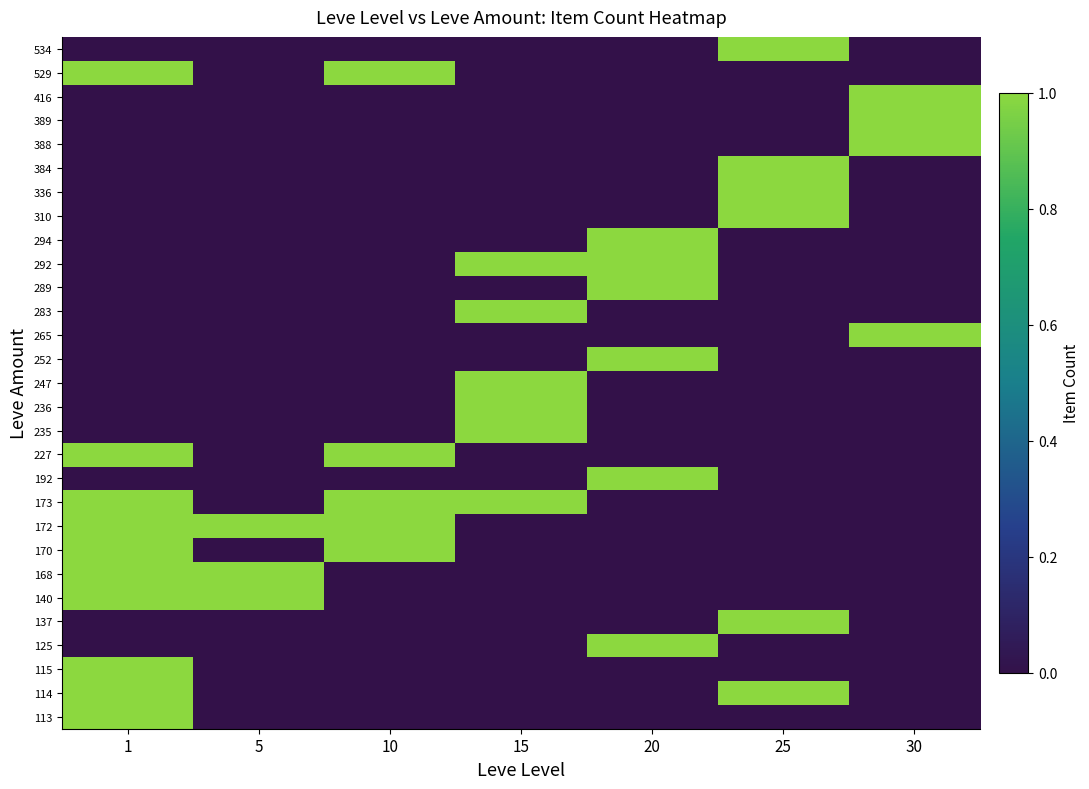

What is the total value across all series at 1?

10